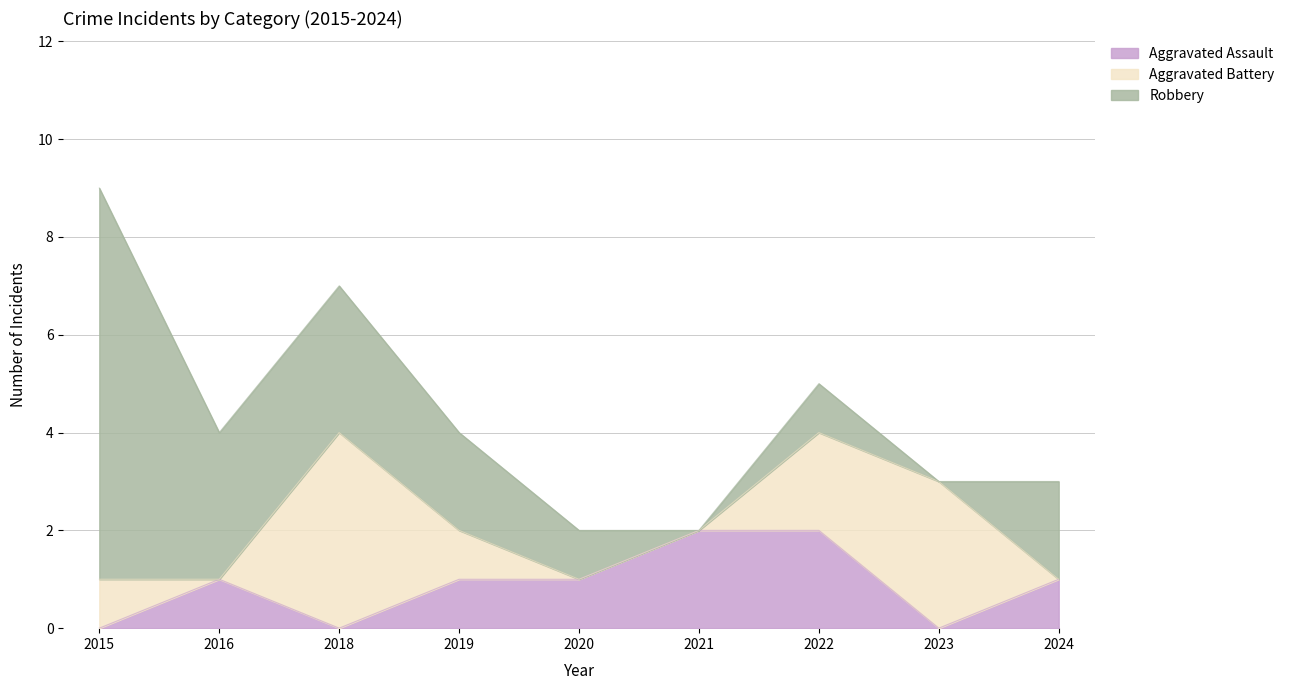

What are all the series names shown in the legend?

Aggravated Assault, Aggravated Battery, Robbery